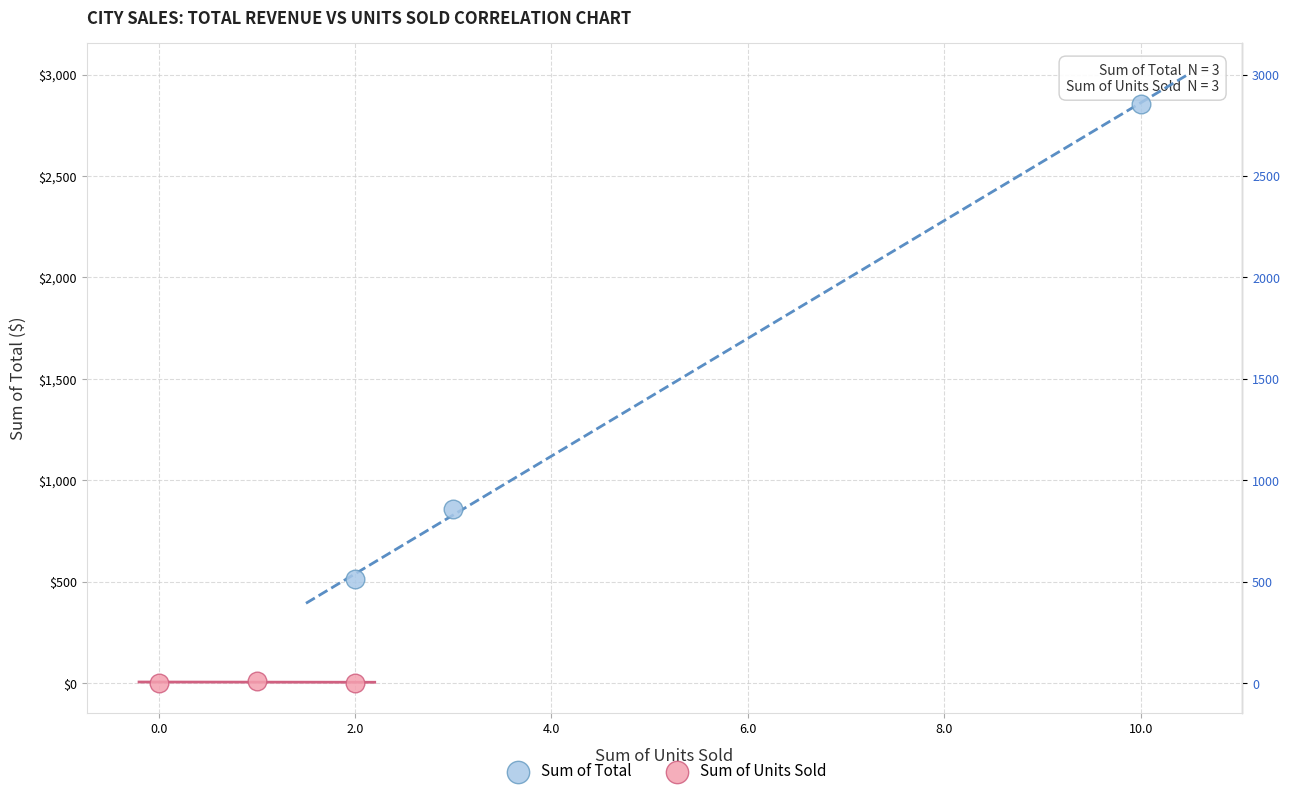

Which series has the widest spread of Y values?

Sum of Total